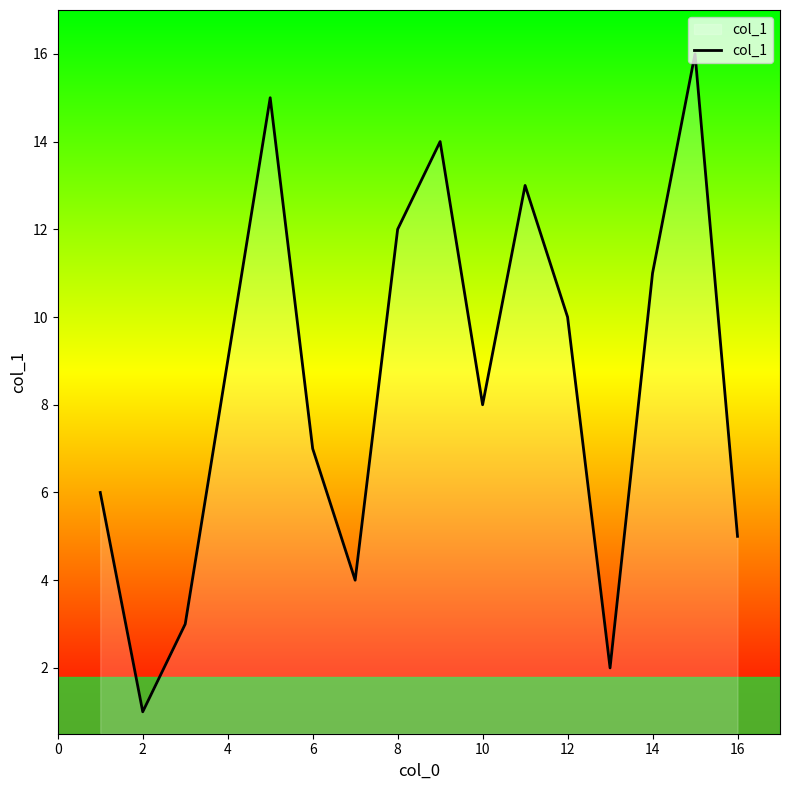

What is the difference between the maximum and minimum values?

15